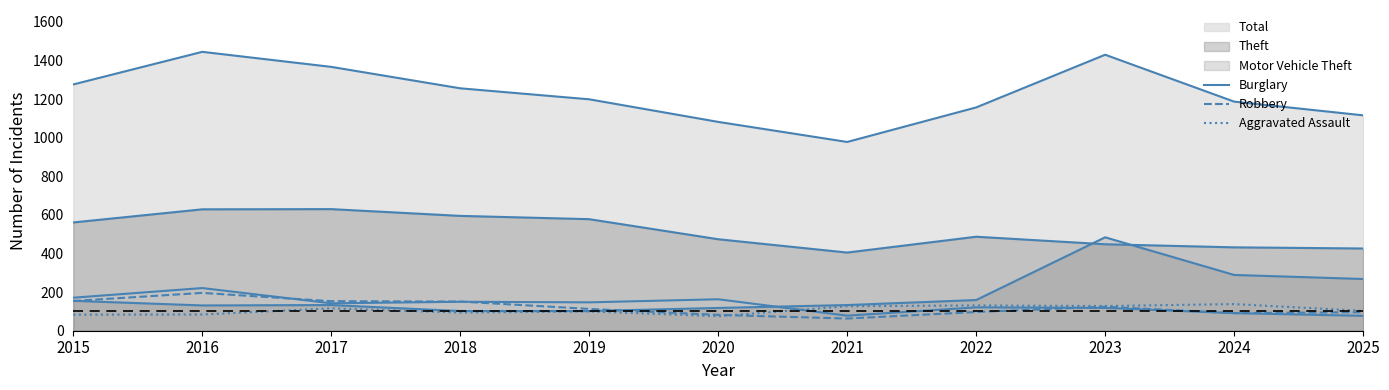

What is the difference between the maximum and minimum values in the Robbery series?

133